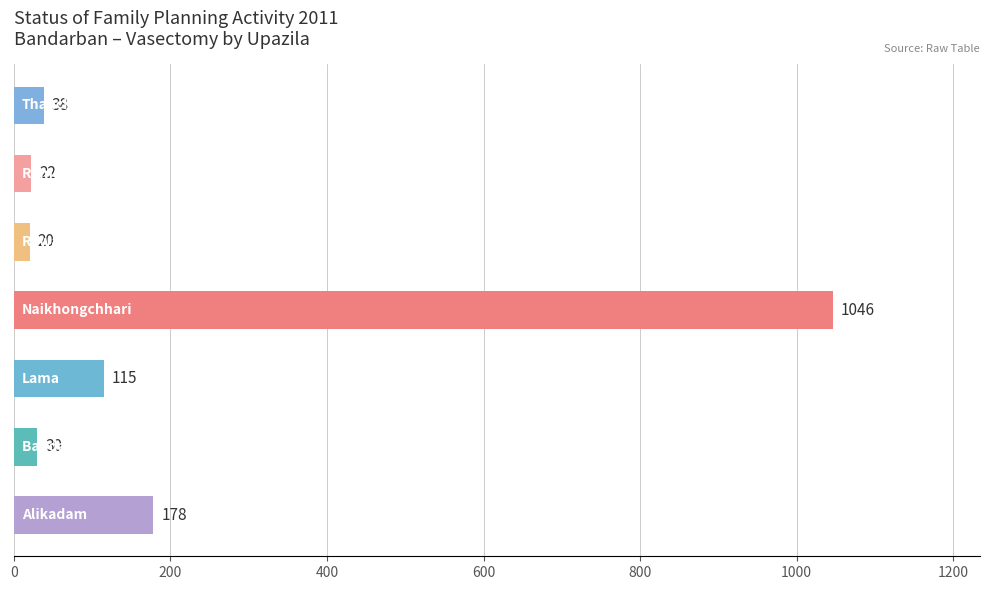

What is the minimum value shown in the chart?

20